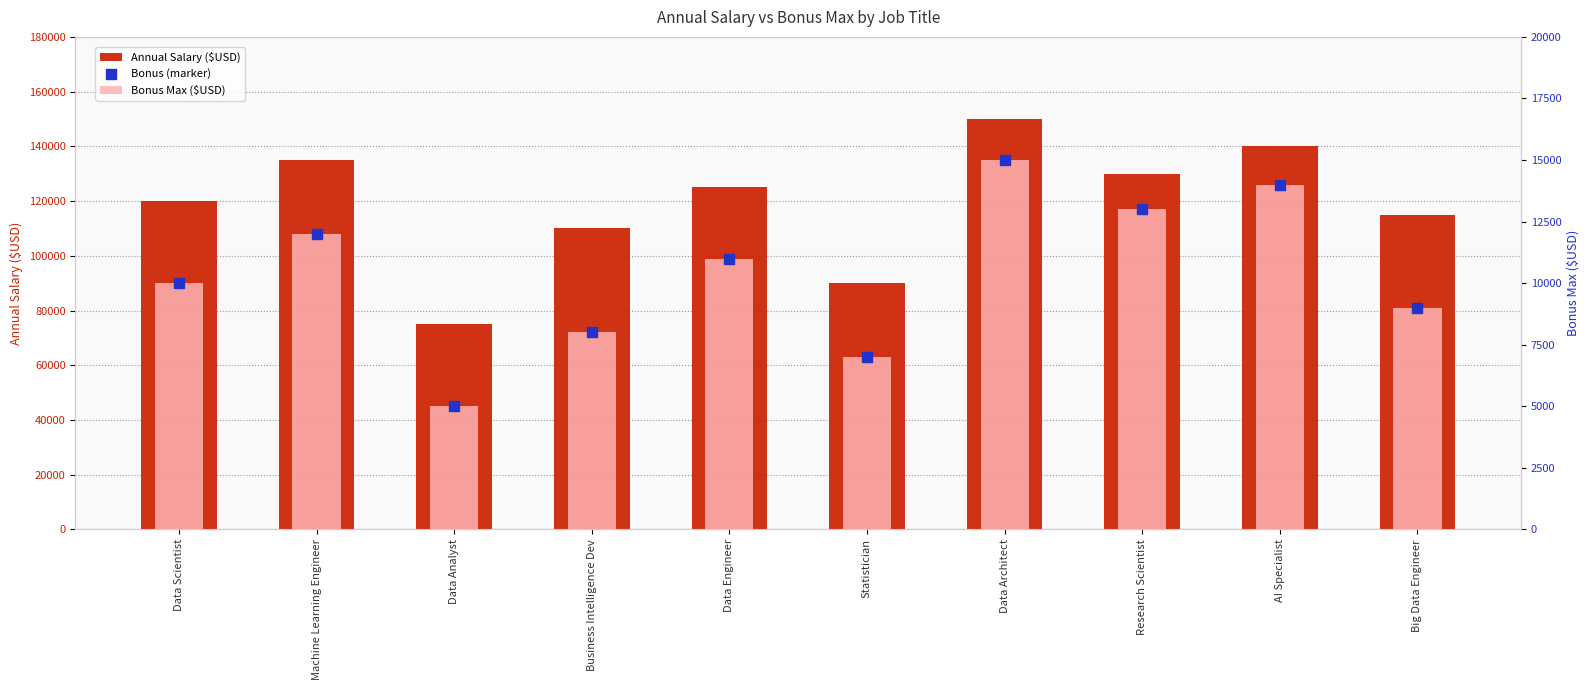

At how many categories does at least one series exceed 82516?

9